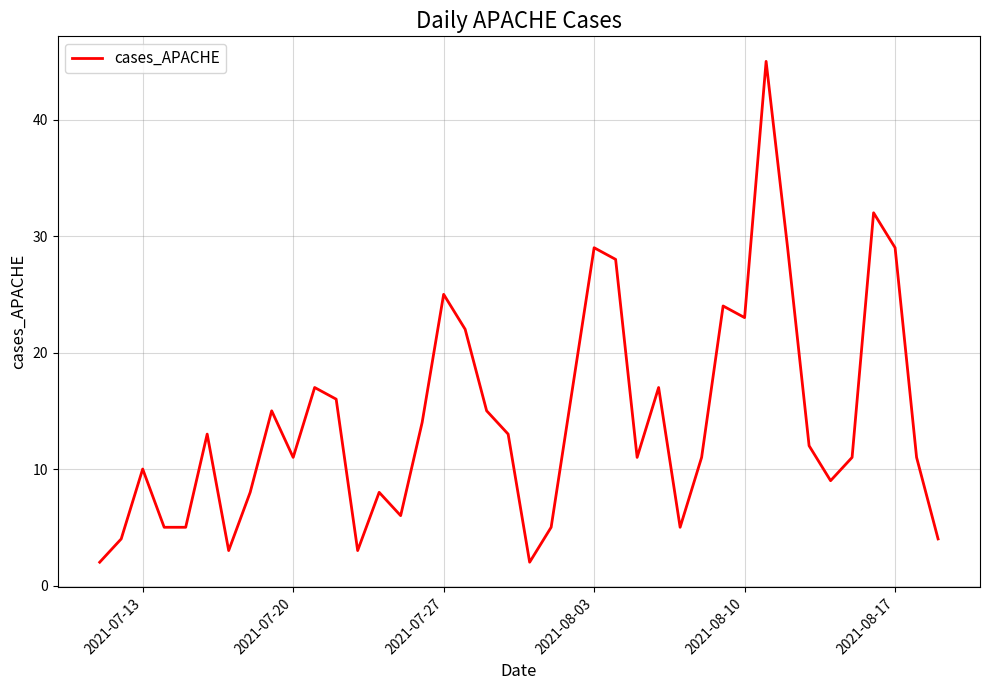

What is the maximum value shown in the chart?

45